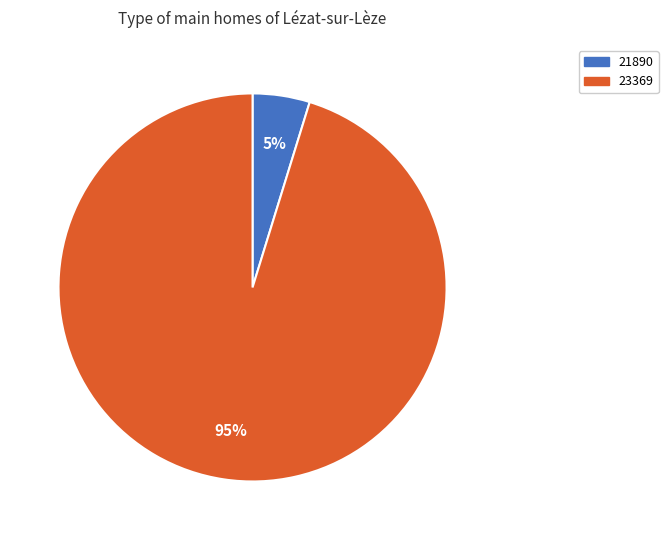

Which slice represents more than half of the pie?

23369